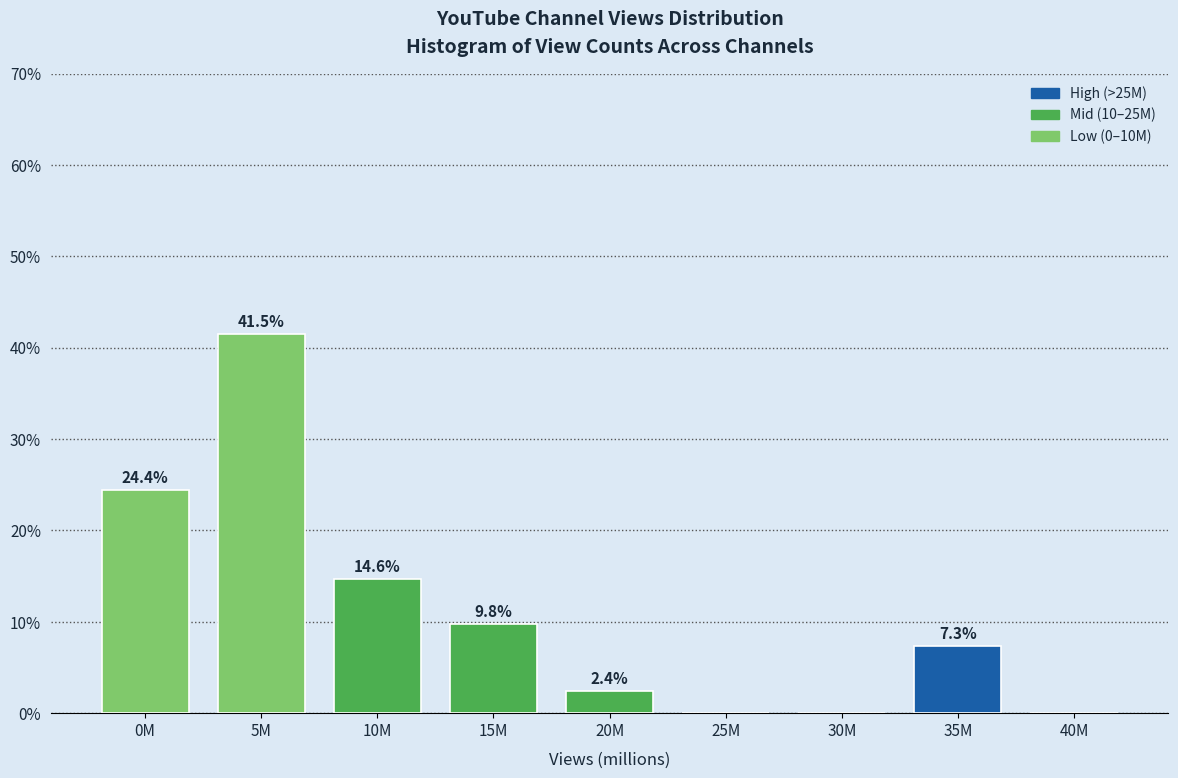

Reading left to right, list all the values displayed in this chart.

0M=24.4	5M=41.5	10M=14.6	15M=9.8	20M=2.4	25M=0.0	30M=0.0	35M=7.3	40M=0.0